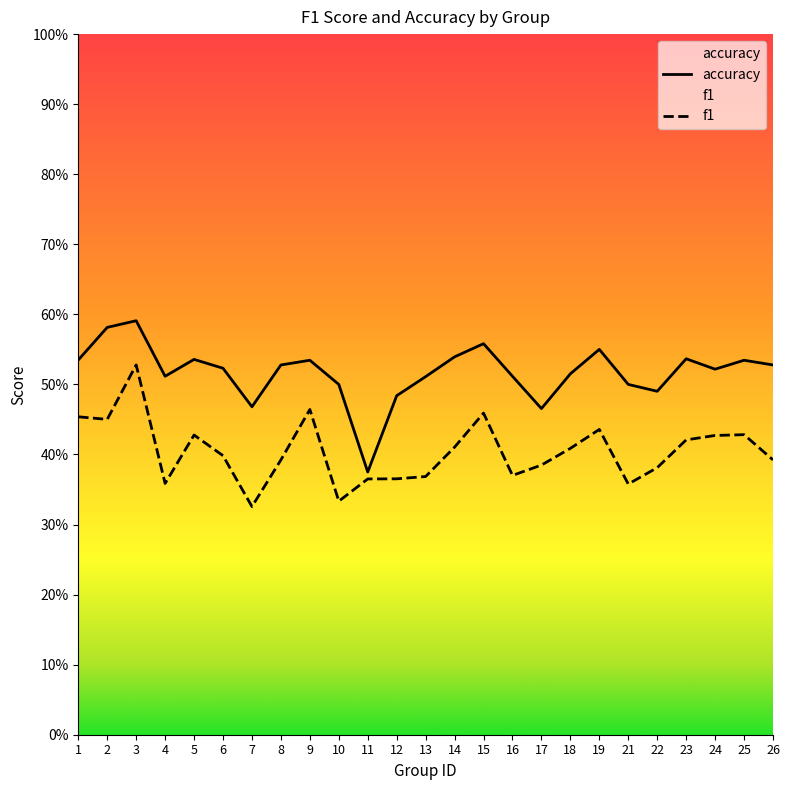

True or false: f1 and accuracy intersect in this chart.

False